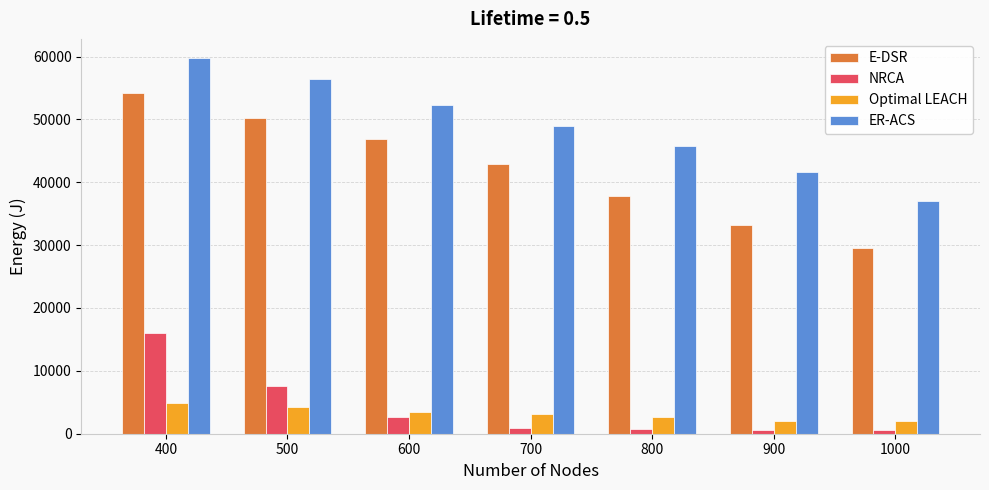

How many categories are shown in the chart?

7